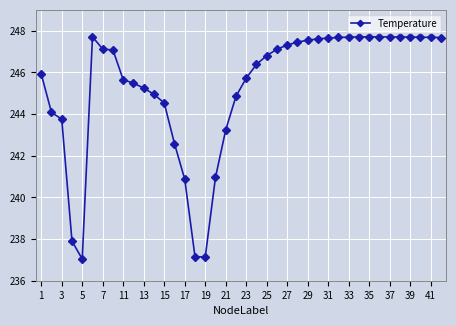

What is the sum of all values?

9811.5